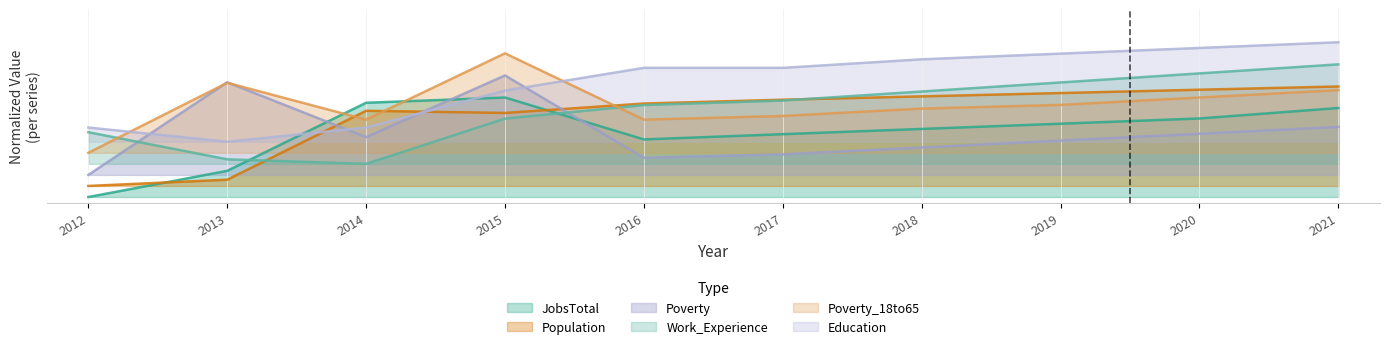

What is the lowest value of the Work_Experience series?

0.3